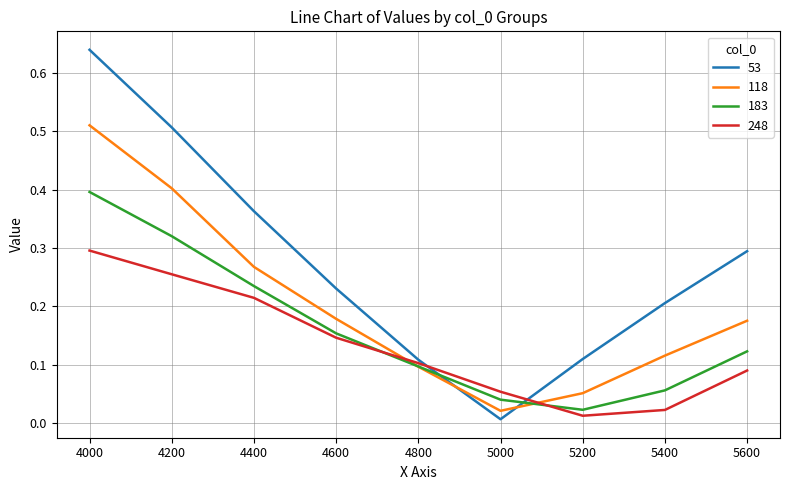

Where is 183 nearest to the value 0?

5200